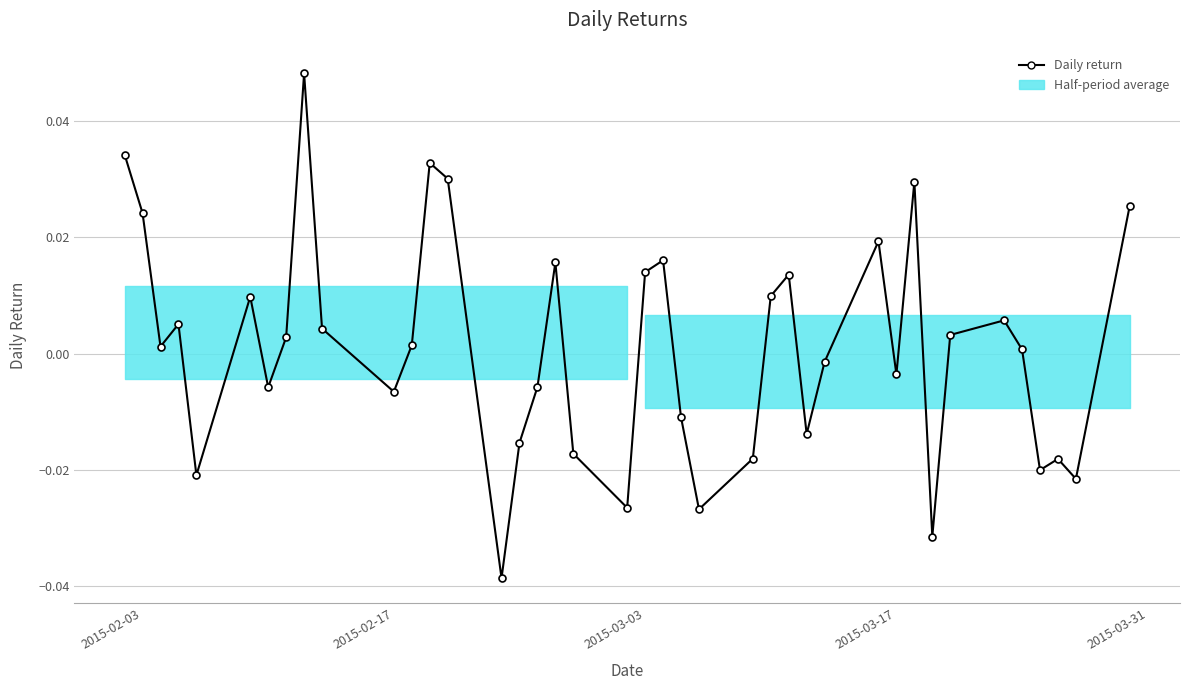

Where does the data first go above 0?

2015-02-03